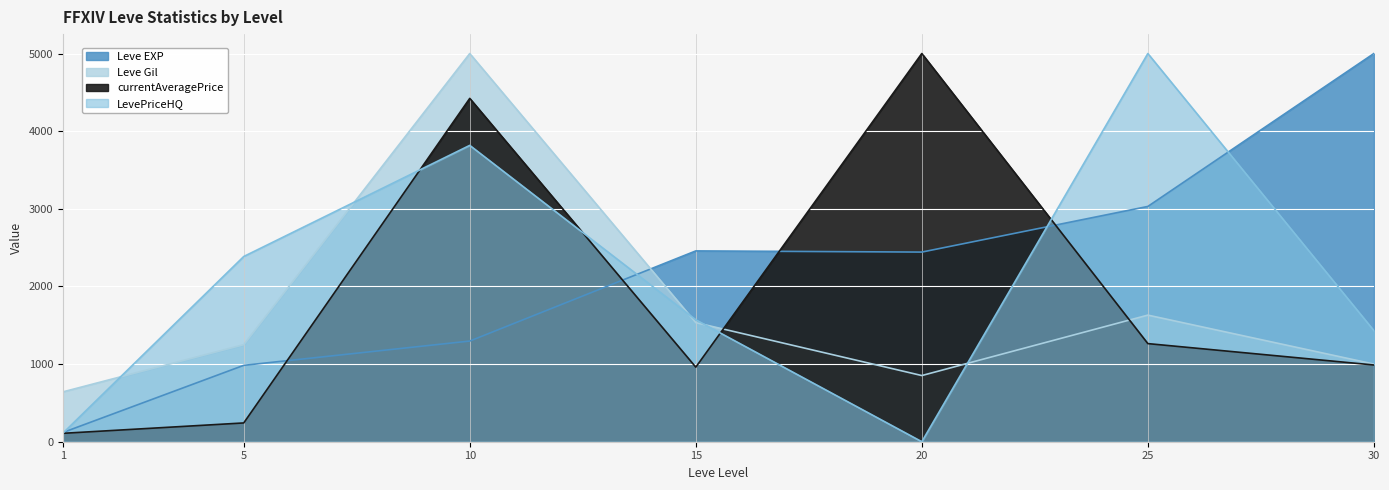

What is the spread (max minus min) of values at 10?

3703.4